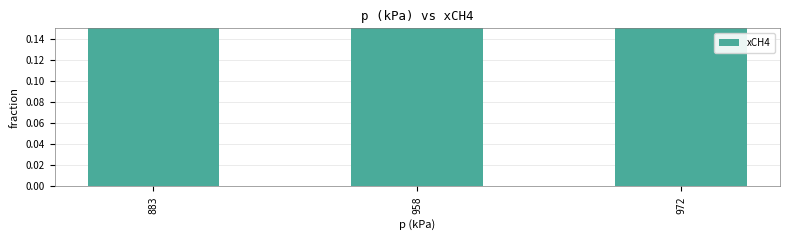

Reading left to right, transcribe all the data shown in this chart.

883=0.6	958=0.7	972=0.7